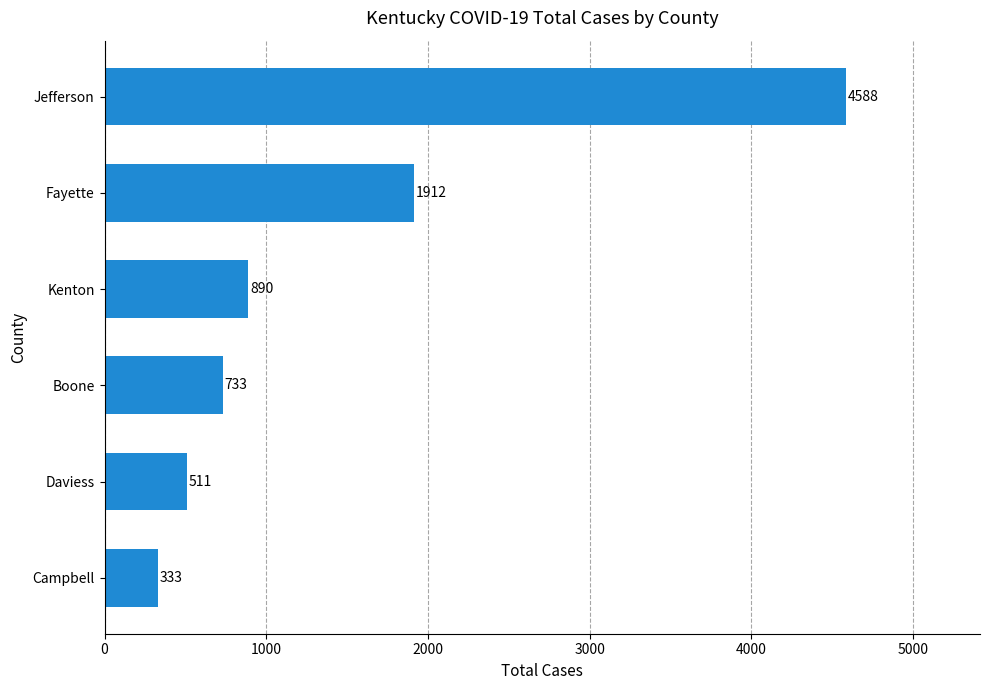

At which label is the value closest to 2460?

Fayette